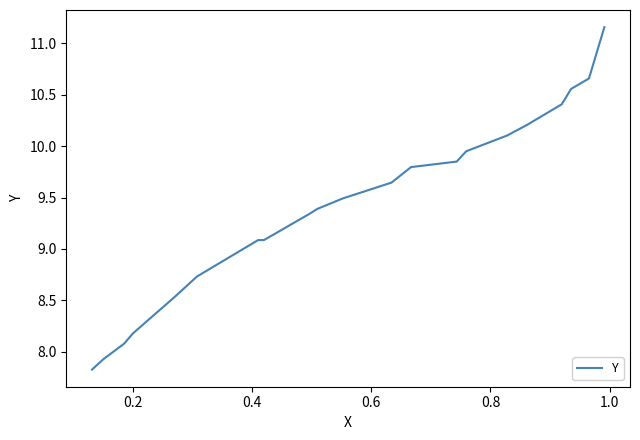

What is the difference between the maximum and second lowest values?

3.2